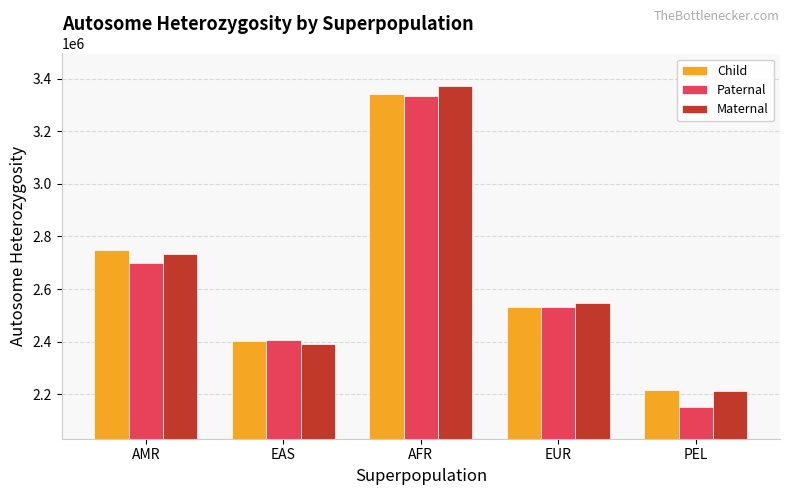

The value of Paternal at AFR is 5705796.0. True or false?

False